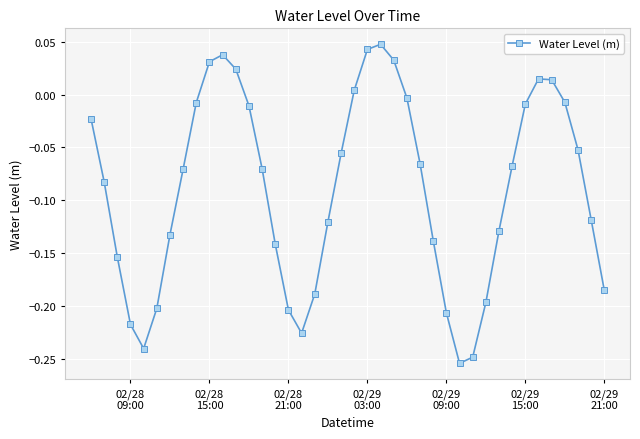

What is the difference between the maximum and second lowest values?

0.3